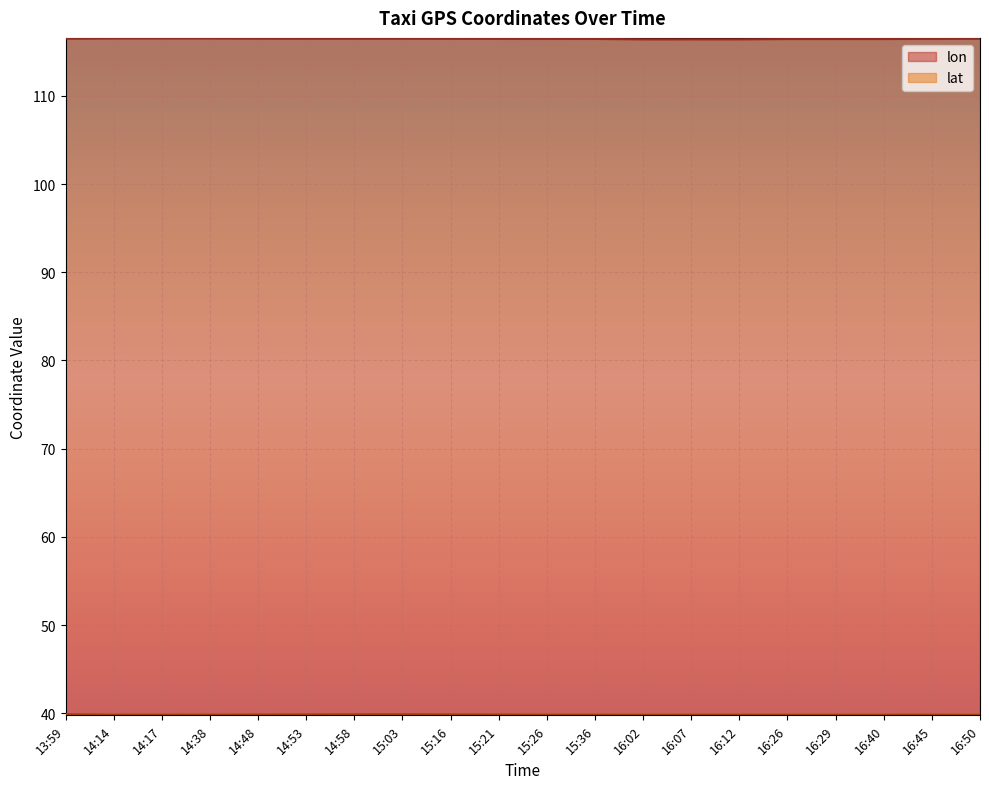

Which series has the largest range (max minus min)?

lon